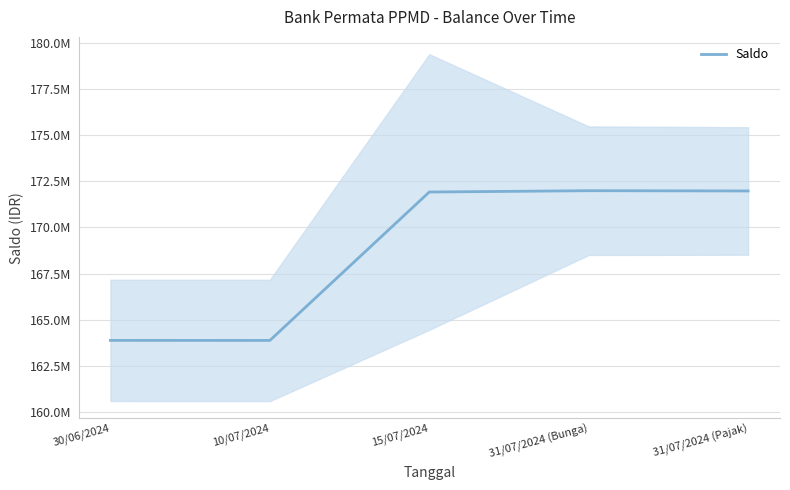

Does the chart have visible grid lines?

Yes